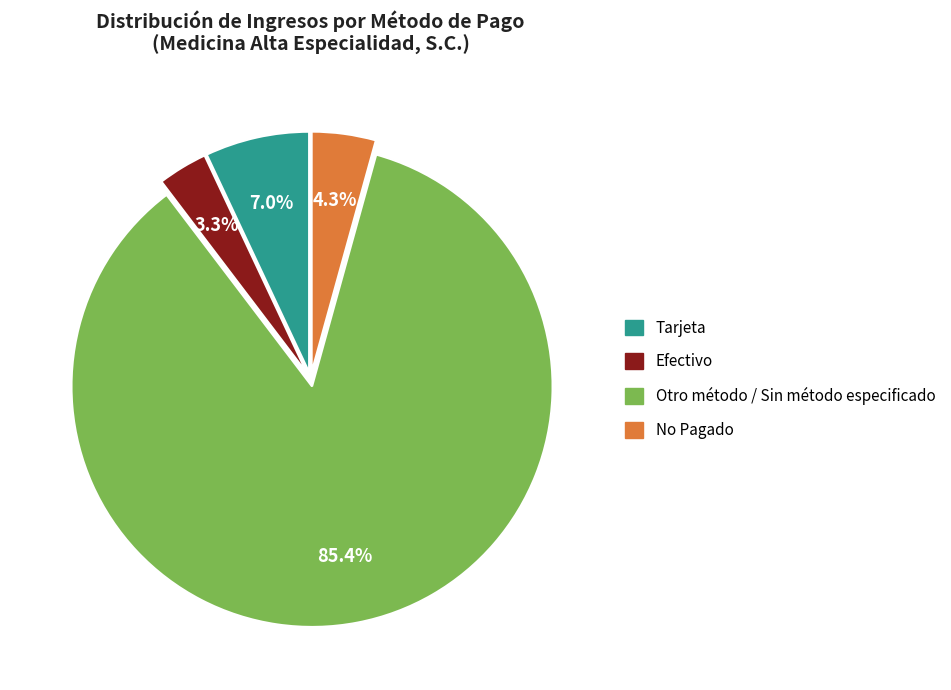

Is there any slice that represents more than half of the pie?

Yes